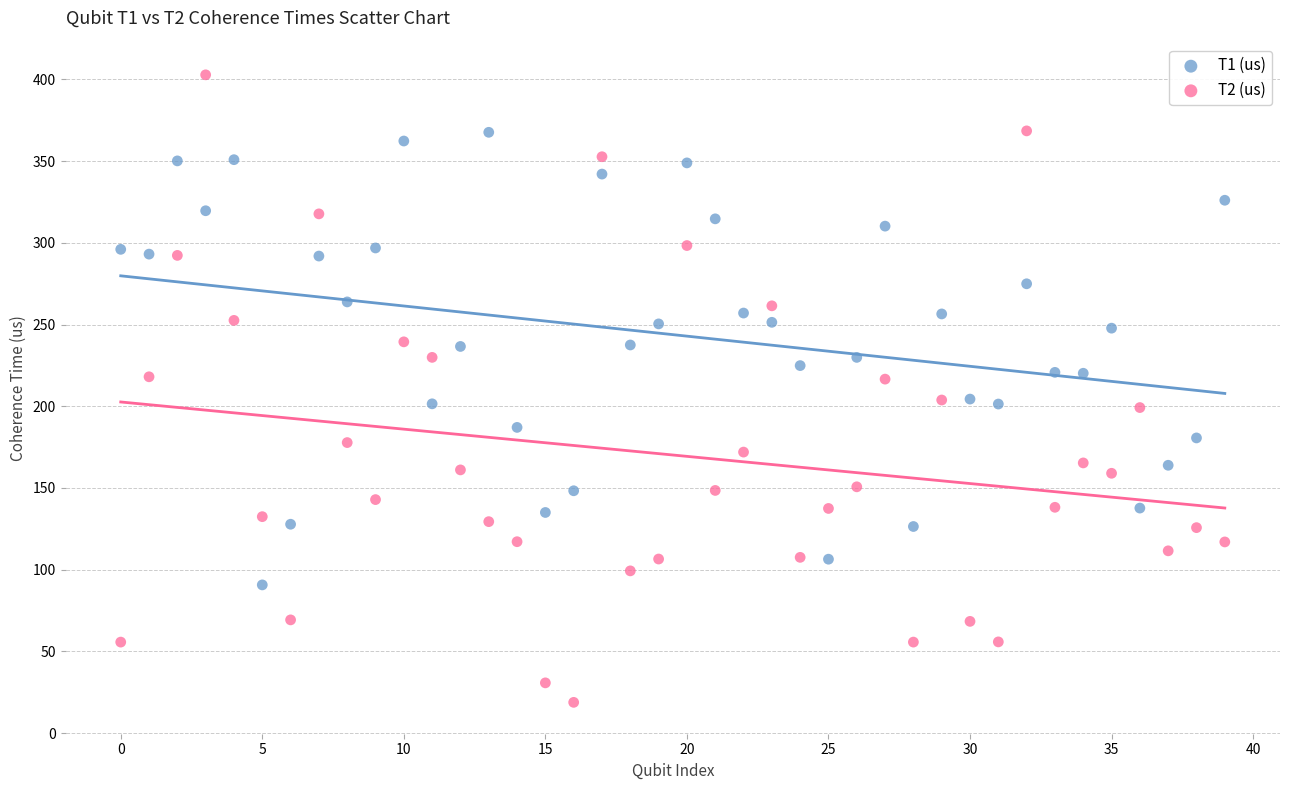

What are all the series names shown in the legend?

T1 (us), T2 (us)